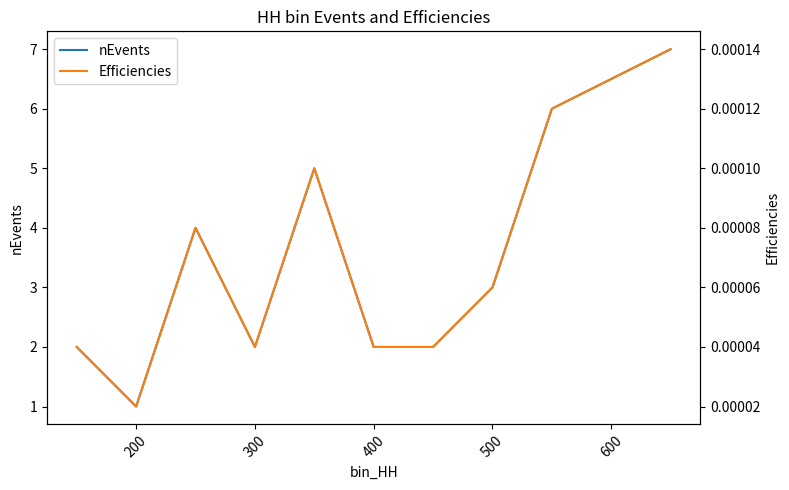

In Efficiencies, how many points are lower than both neighbors (excluding endpoints)?

2